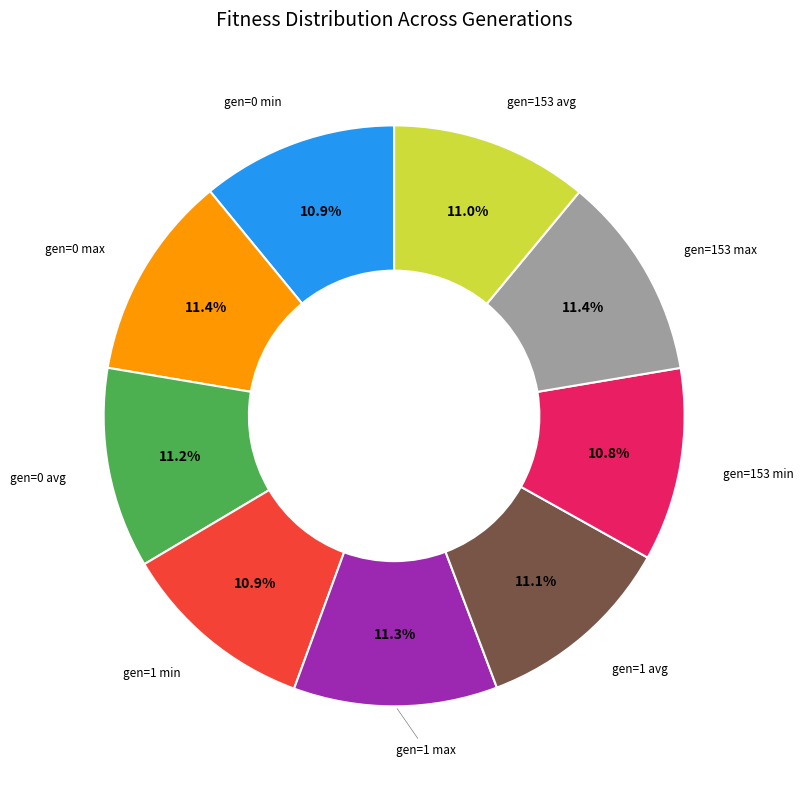

Is there any slice that represents more than half of the pie?

No